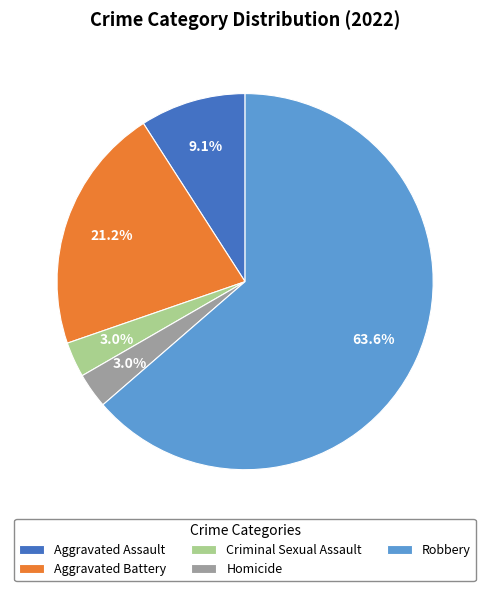

Combined, do Robbery and Criminal Sexual Assault account for over 50%?

Yes